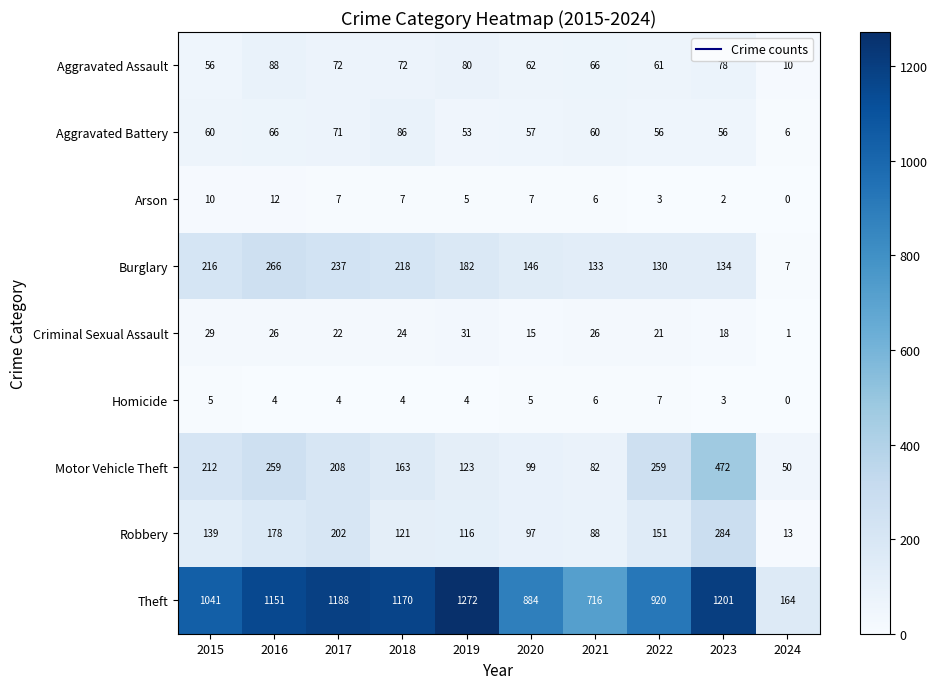

What is the difference between the maximum and second lowest values in the Burglary series?

136